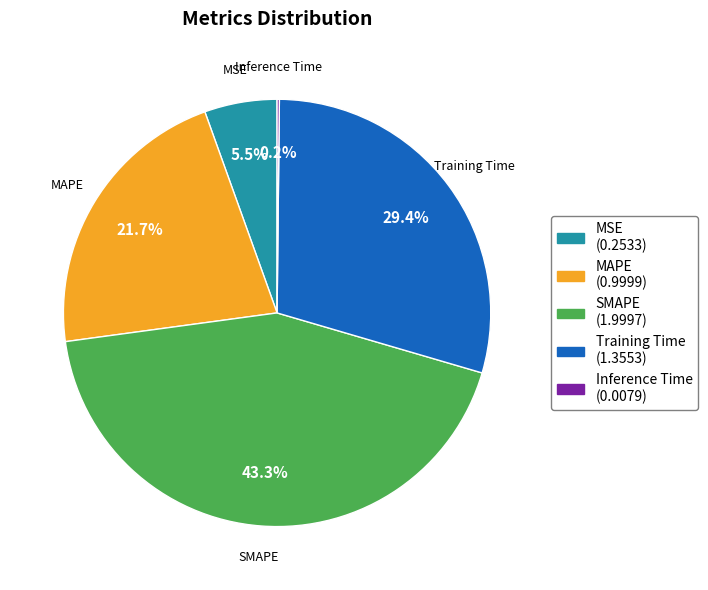

Is the sum of SMAPE and MAPE greater than half?

Yes